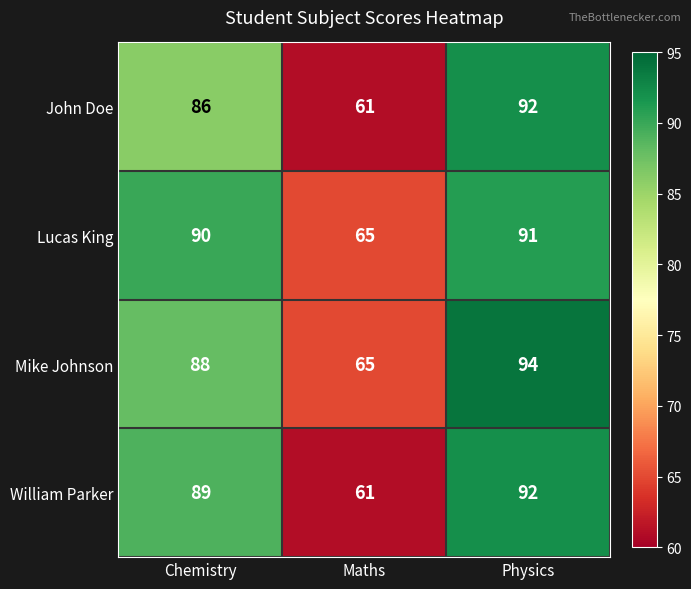

What is the average value of the Mike Johnson series?

82